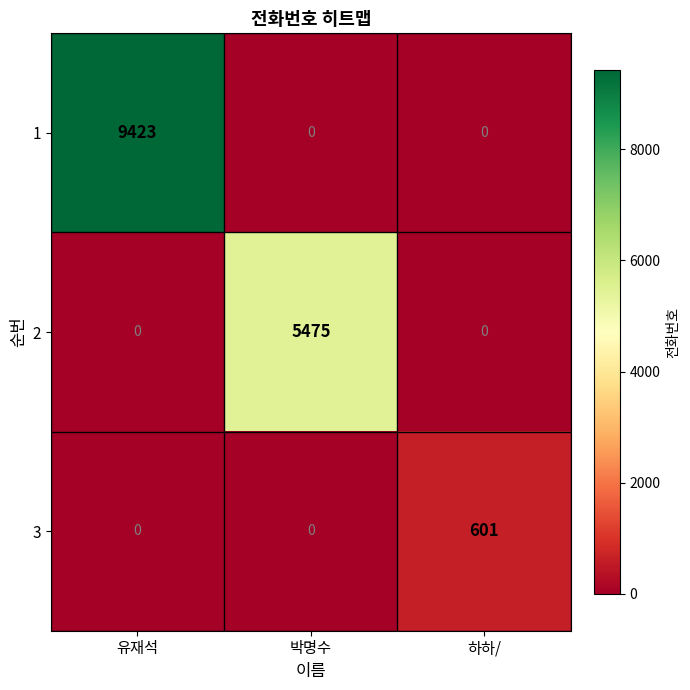

At which category is the sum across all series the highest?

유재석